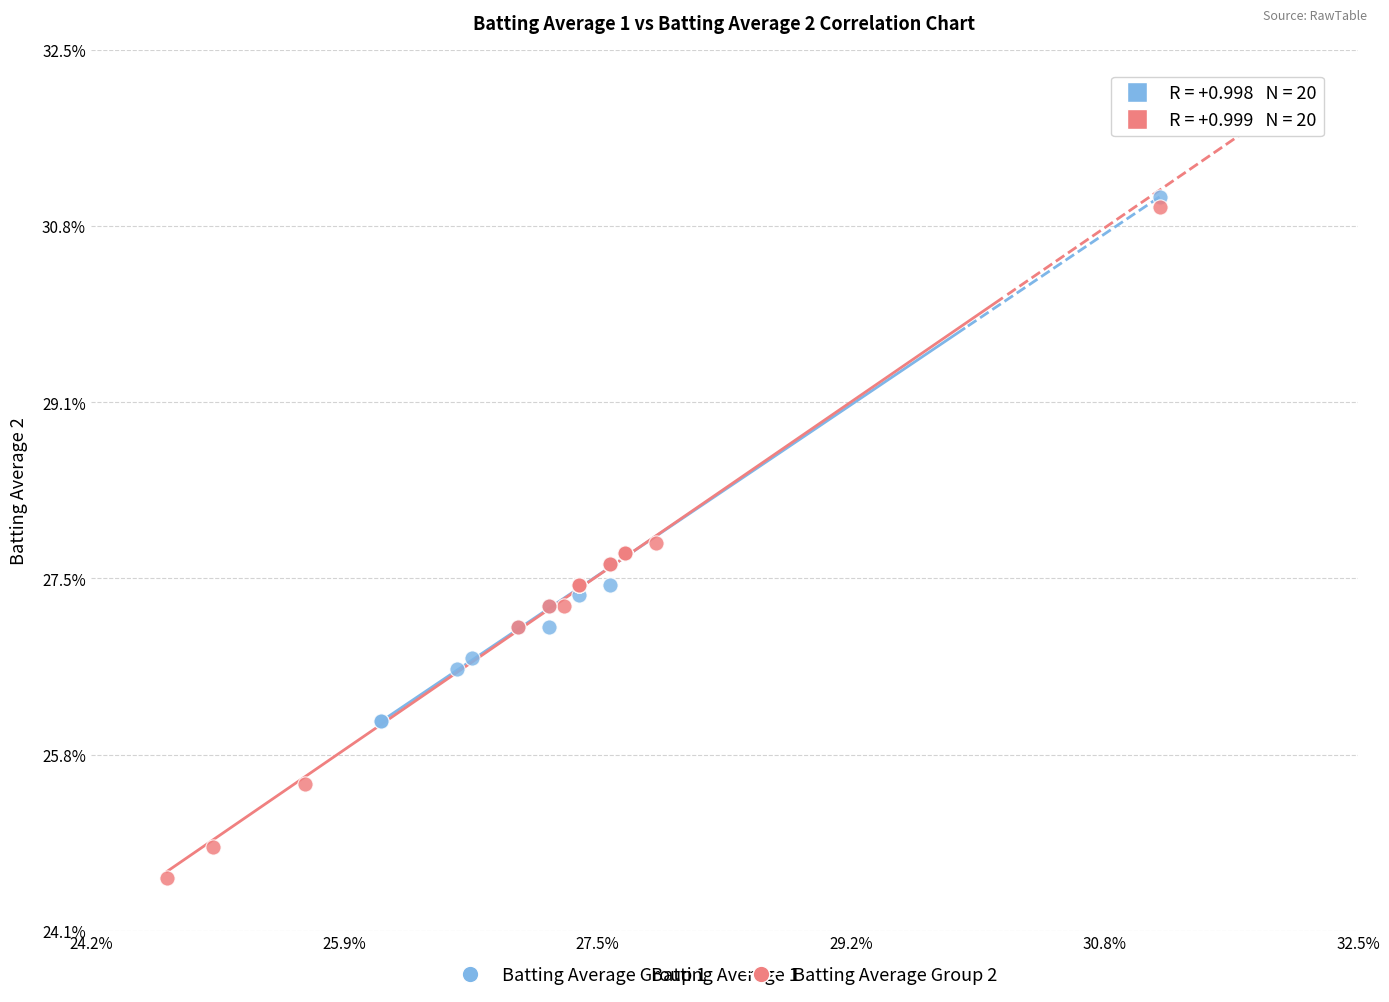

Which series contains the lowest Y value?

Batting Average Group 2